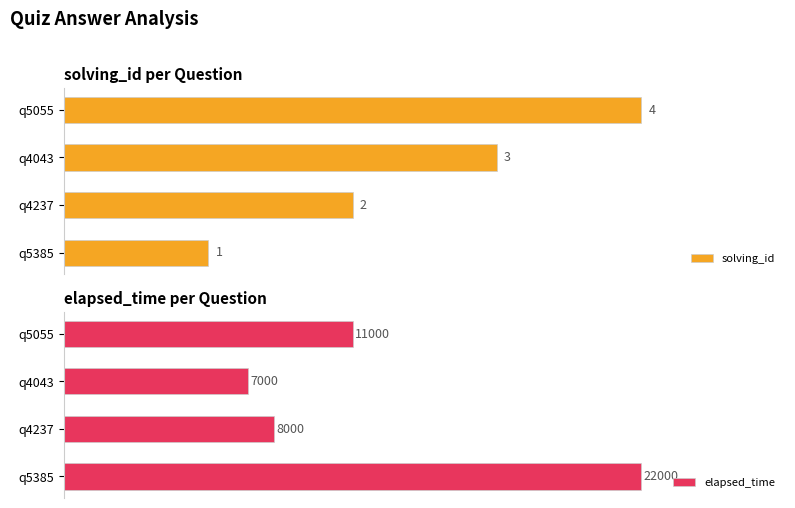

How many groups of bars are there?

4